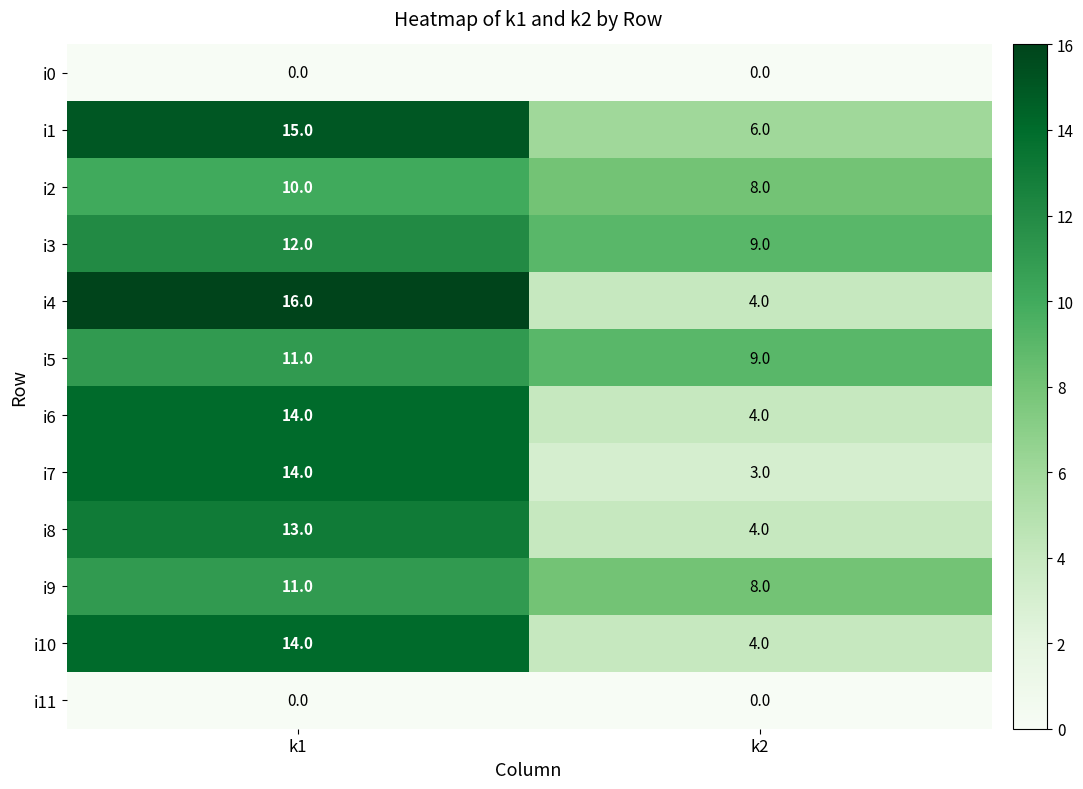

How many distinct data groups are displayed?

12